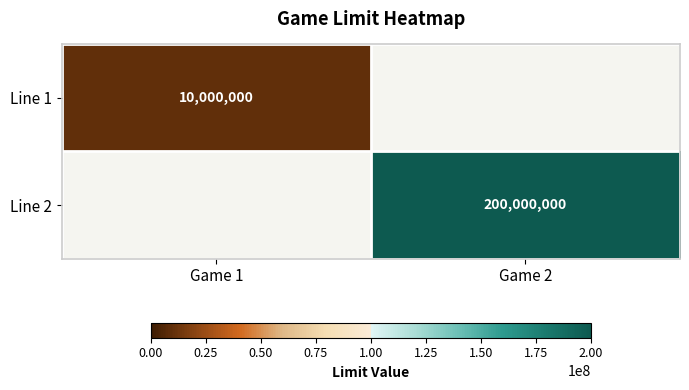

At how many categories does at least one series exceed 153183623?

1